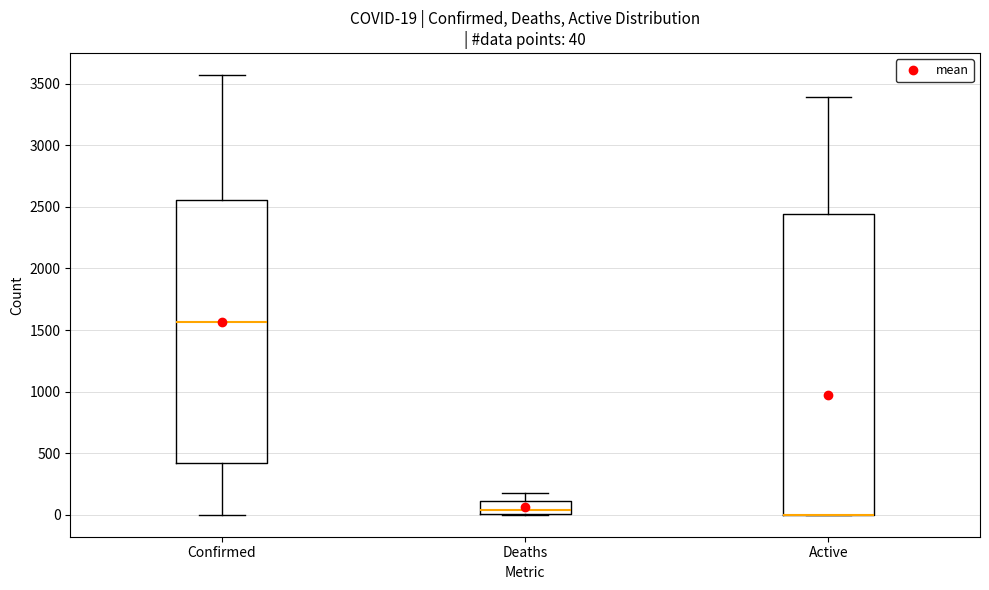

Comparing the boxes themselves (not the whiskers), which one is the tallest?

Active